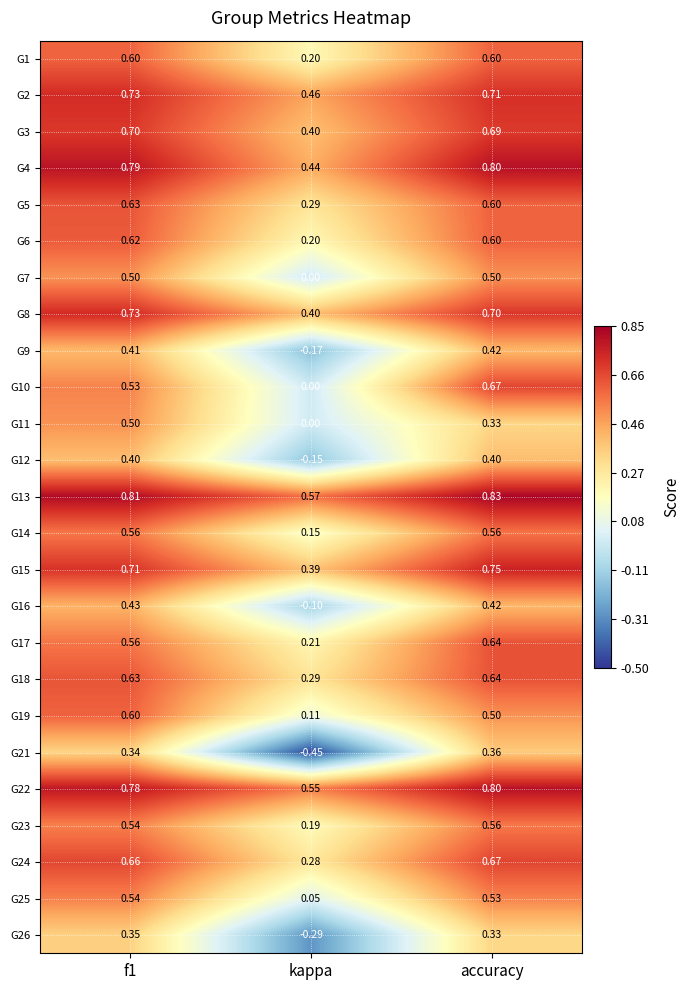

Is the value of G12 at kappa greater than the value of G21 at accuracy?

No